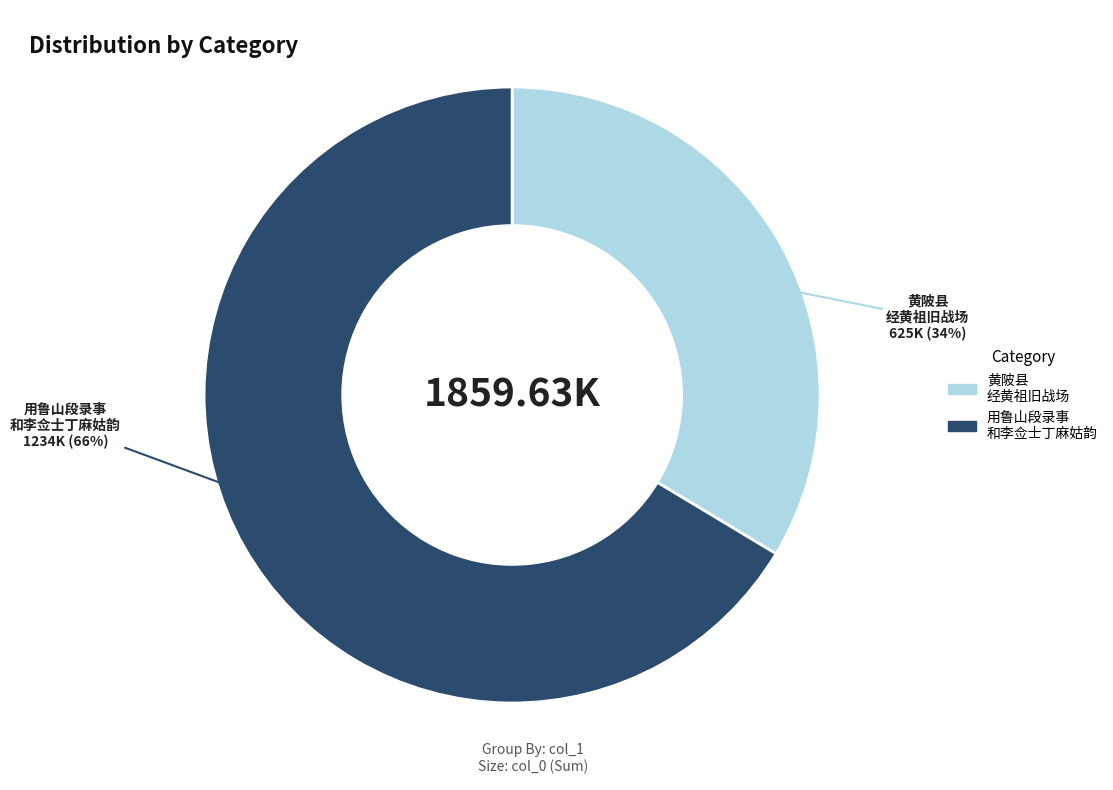

Which category accounts for the majority?

用鲁山段录事 和李佥士丁麻姑韵